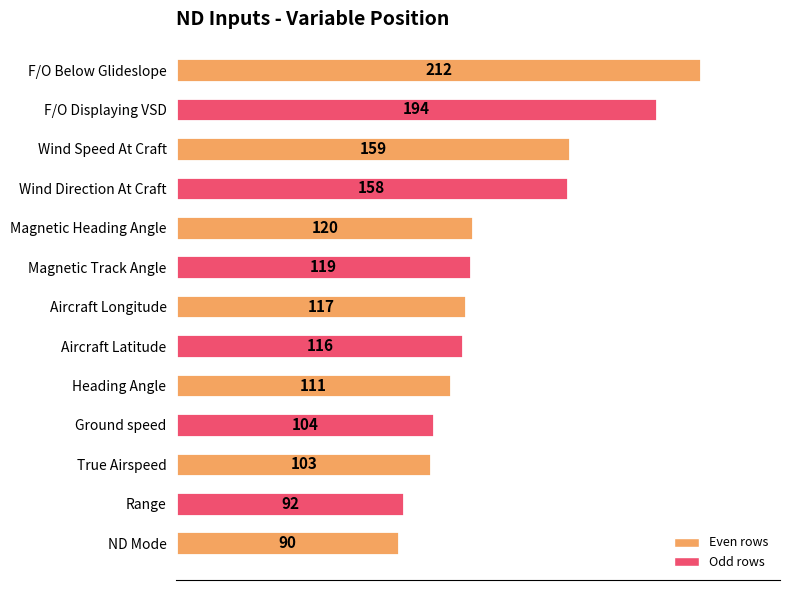

Reading bottom to top, extract all data points from this chart.

ND Mode=90	Range=92	True Airspeed=103	Ground speed=104	Heading Angle=111	Aircraft Latitude=116	Aircraft Longitude=117	Magnetic Track Angle=119	Magnetic Heading Angle=120	Wind Direction At Craft=158	Wind Speed At Craft=159	F/O Displaying VSD=194	F/O Below Glideslope=212